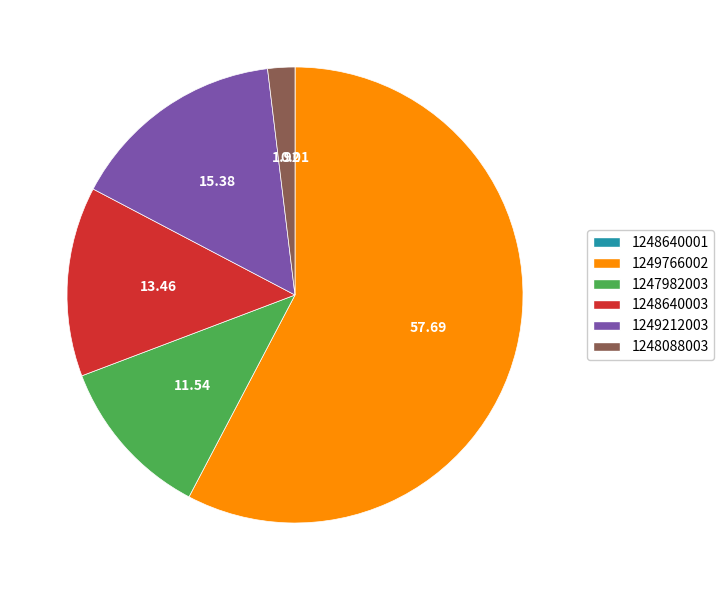

What is the ratio of the value at 1249212003 to the value at 1247982003?

1.3